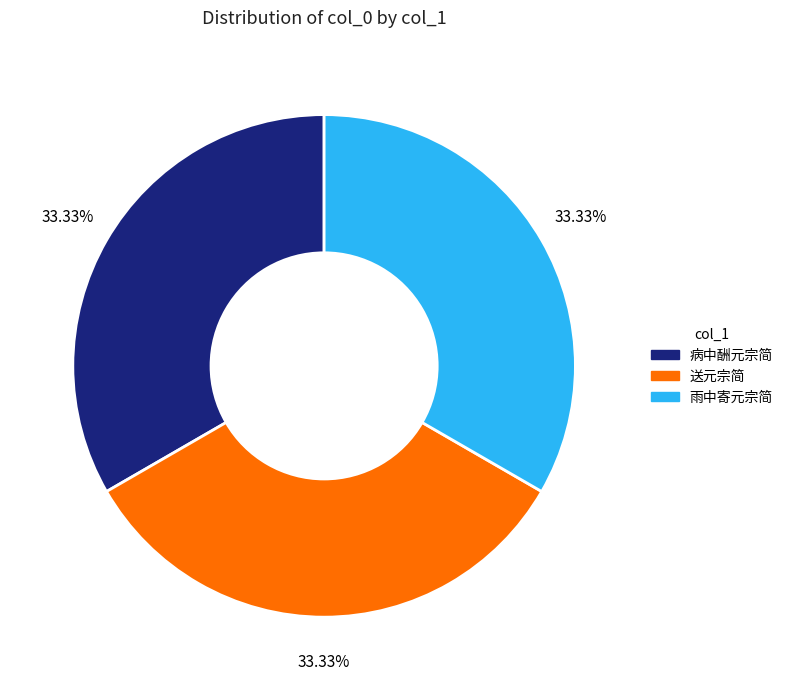

Is there a majority slice in this chart?

No